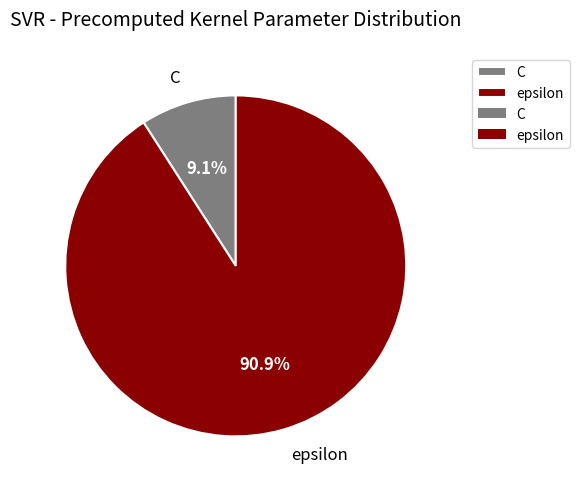

Count the number of slices in the pie.

2